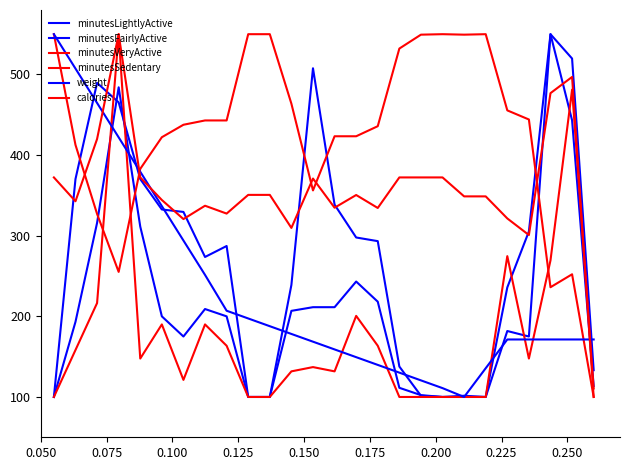

Which series has the largest total across all categories?

minutesSedentary